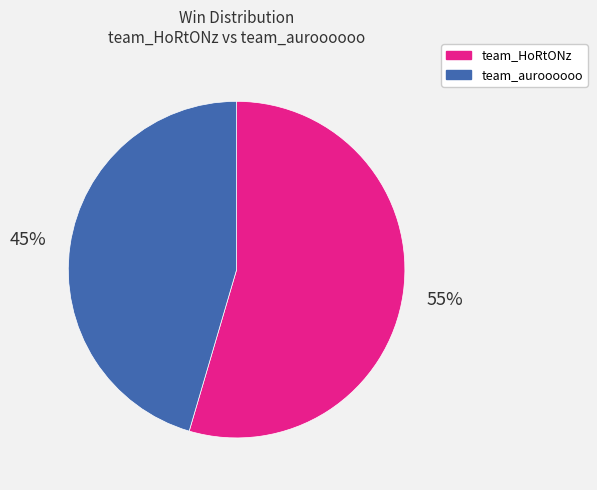

Rank the categories by value from highest to lowest.

team_HoRtONz, team_auroooooo